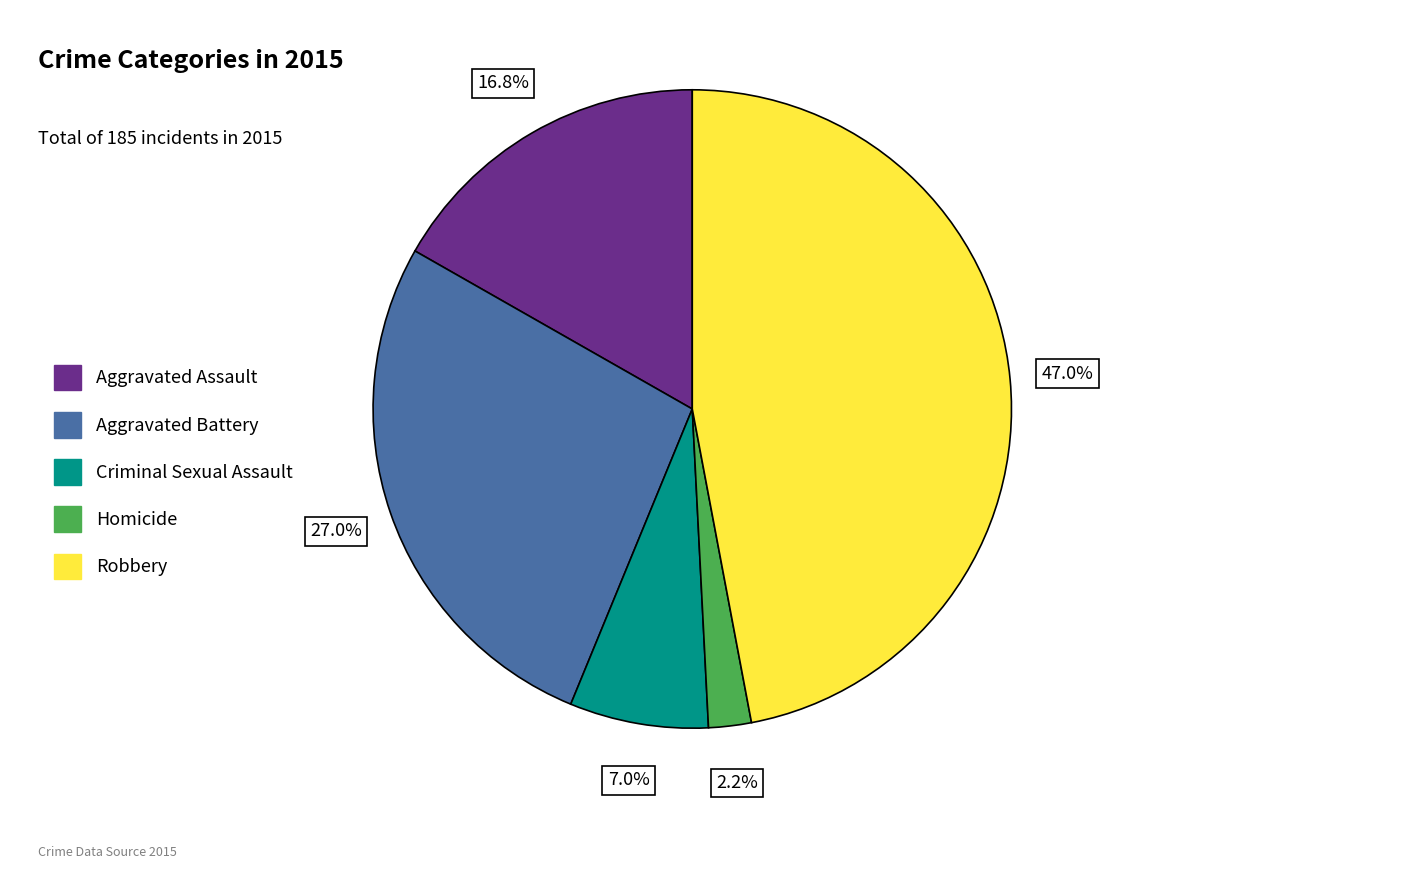

Count the number of slices in the pie.

5